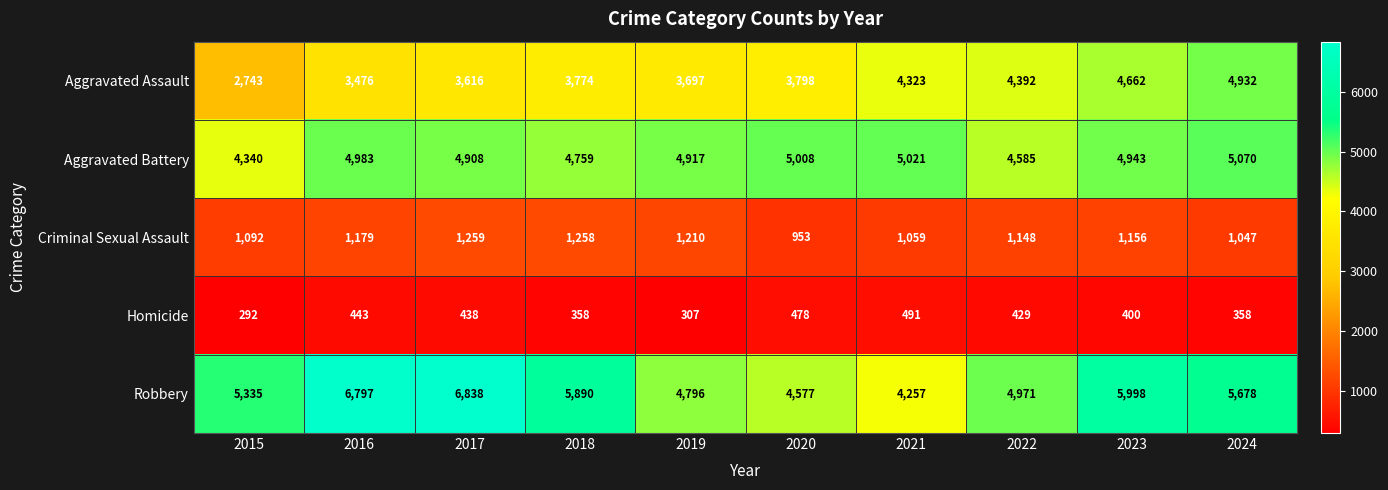

What is the minimum value shown in the chart?

292